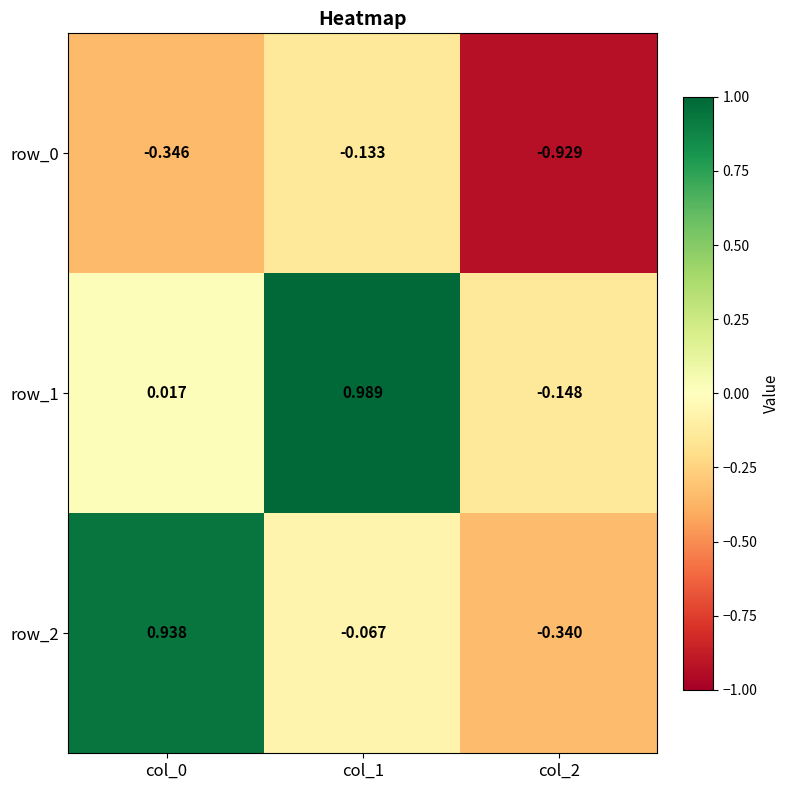

Is the value of row_2 at col_2 greater than the value of row_1 at col_2?

No